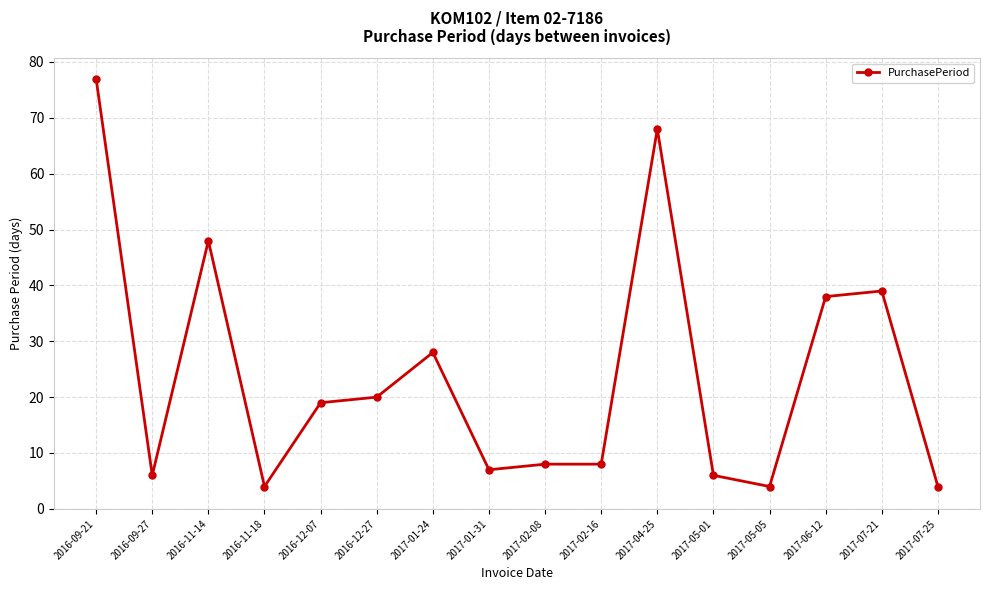

What is the label of the 5th point from the right?

2017-05-01